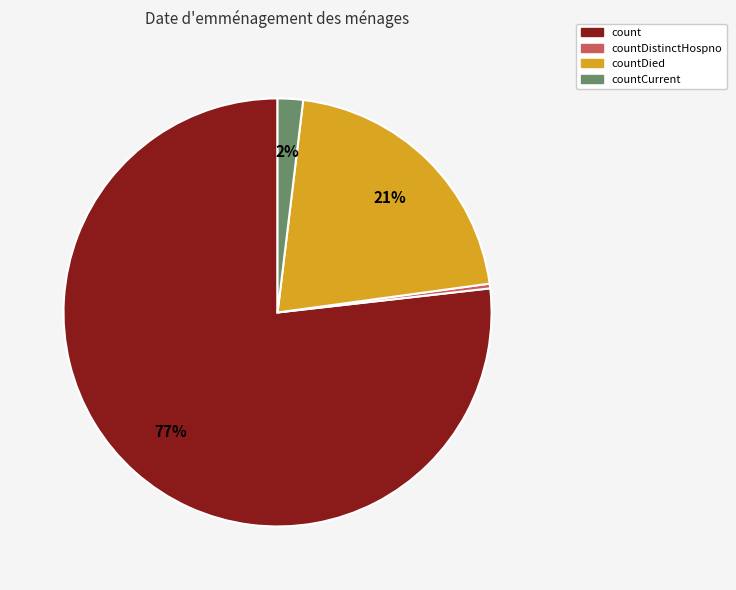

Does any single category account for the majority?

Yes